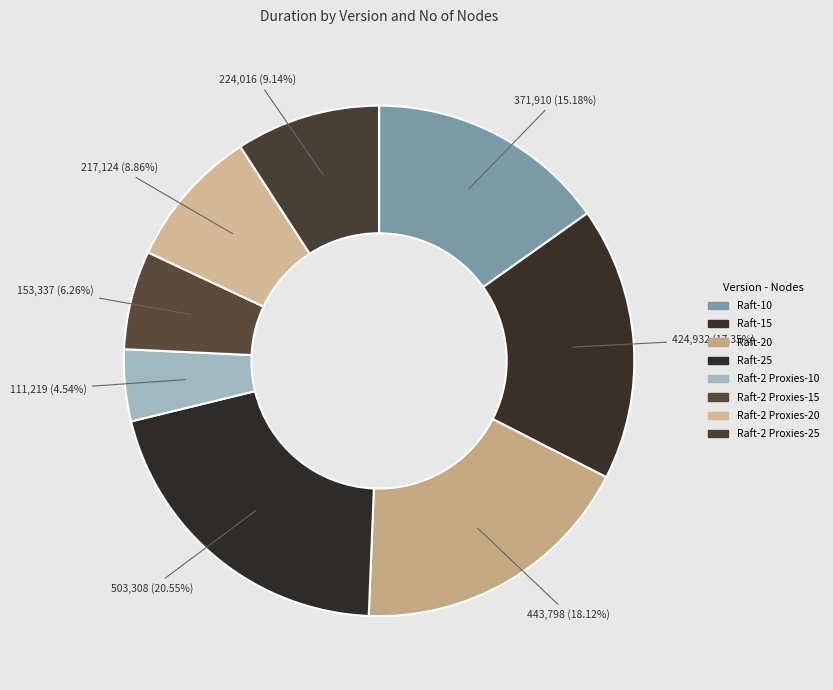

How many slices are in this pie chart?

8